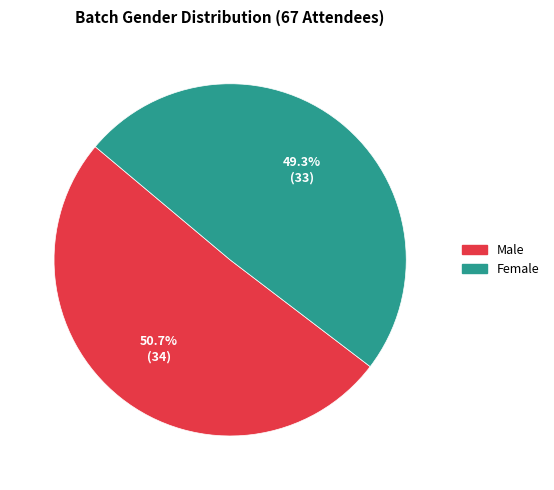

Rank the categories by value from highest to lowest.

Male, Female